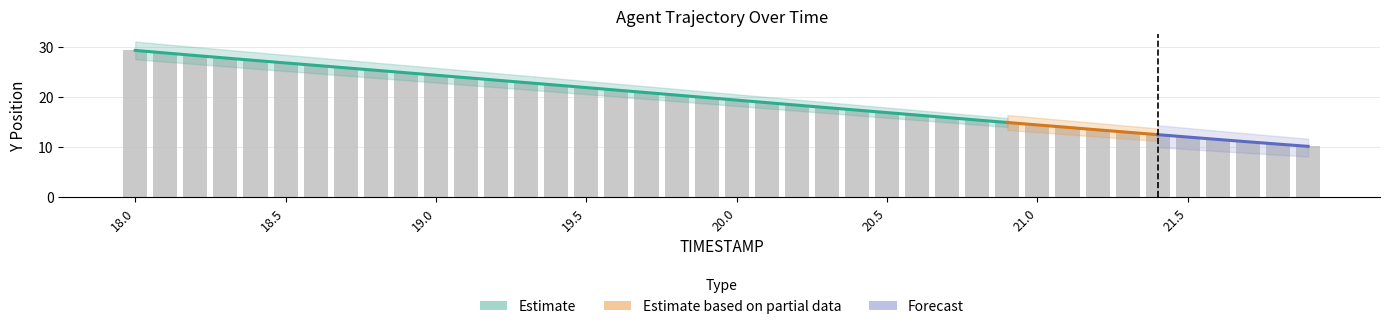

Reading left to right, extract all data points from this chart.

29.3	28.8	28.3	27.8	27.3	26.8	26.3	25.8	25.3	24.8	24.3	23.8	23.3	22.9	22.4	21.9	21.4	20.9	20.4	19.9	19.4	18.9	18.4	17.9	17.4	16.9	16.4	15.9	15.4	14.9	14.4	13.9	13.4	13.0	12.5	12.0	11.5	11.1	10.6	10.2